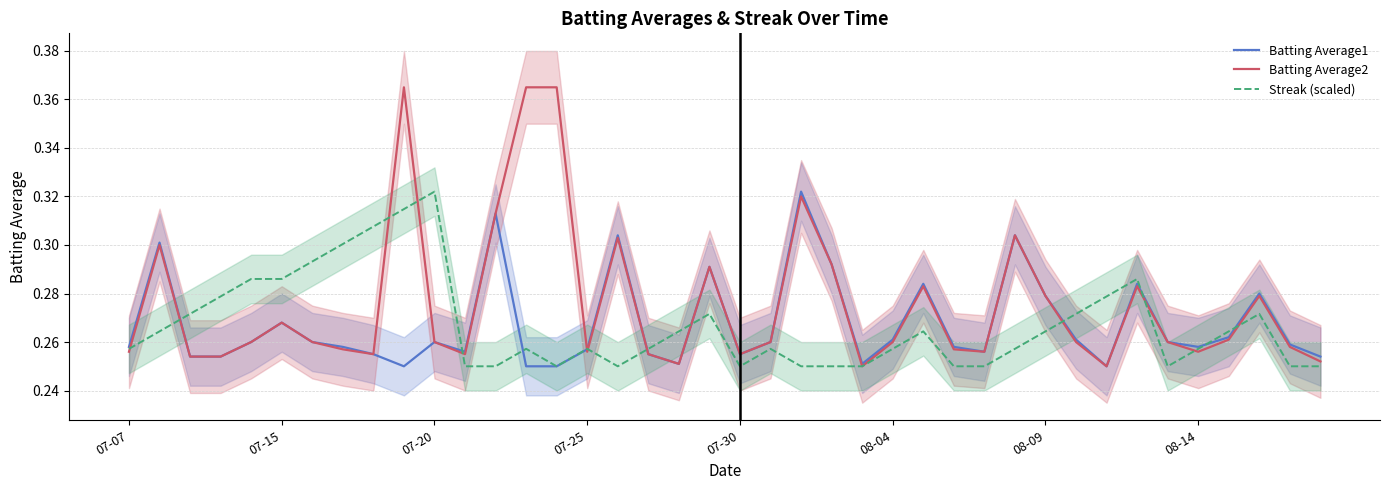

Is this an area chart (filled region under the line)?

No